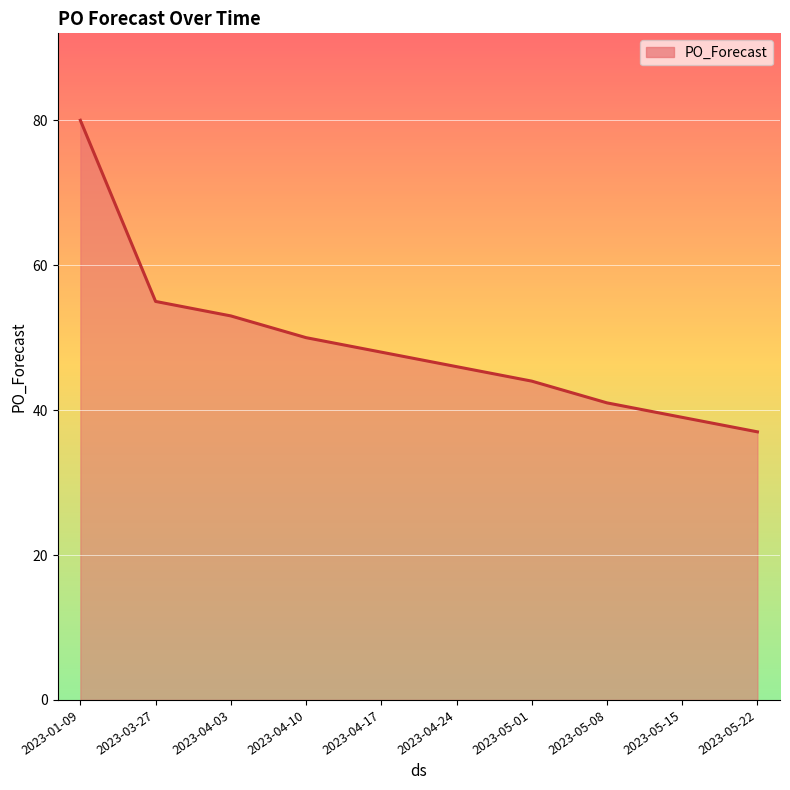

Does the chart display data point markers on the line(s)?

No